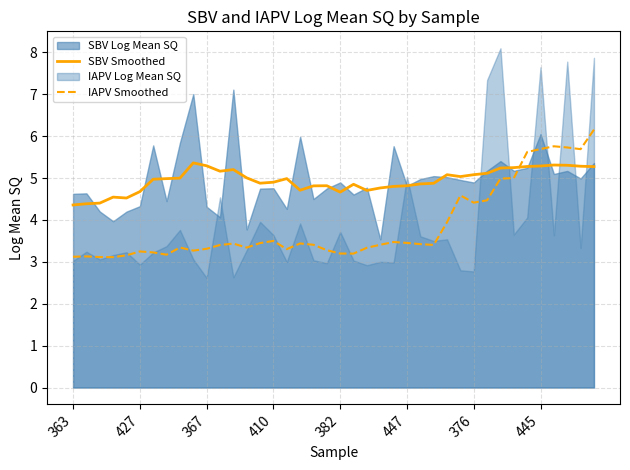

What value does the IAPV Smoothed series have at 363?

3.1